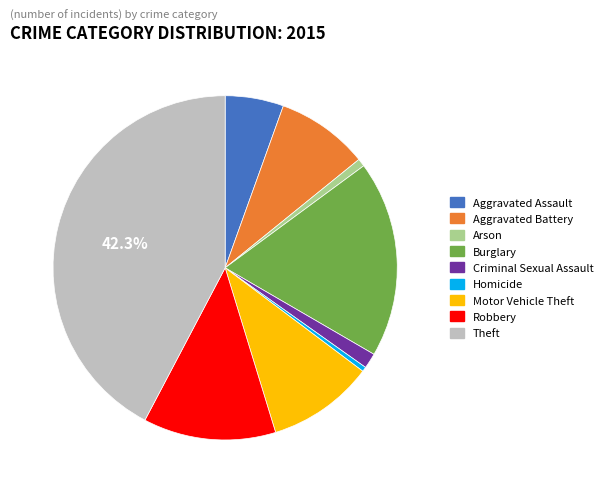

Is Aggravated Assault the majority of the pie?

No